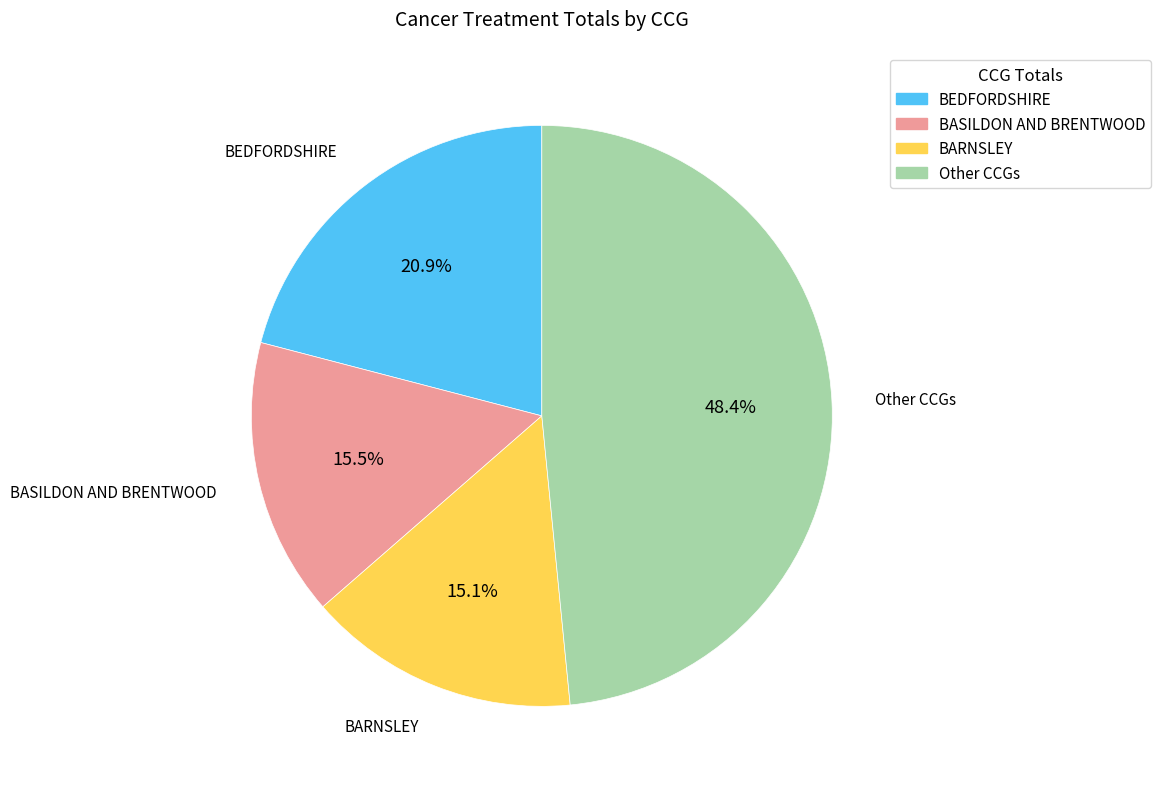

Does any single category account for the majority?

No